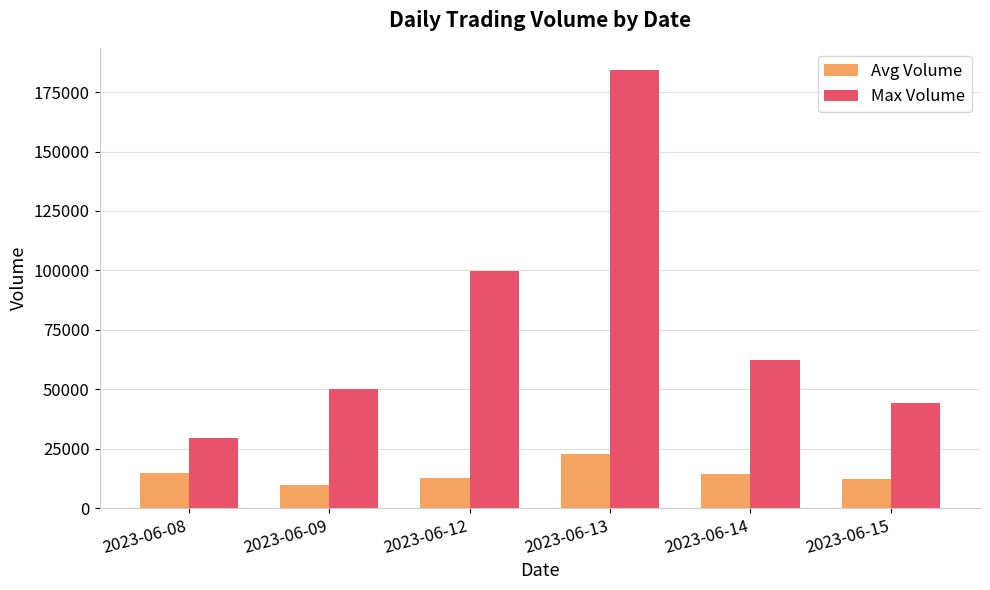

Are the bars horizontal?

No